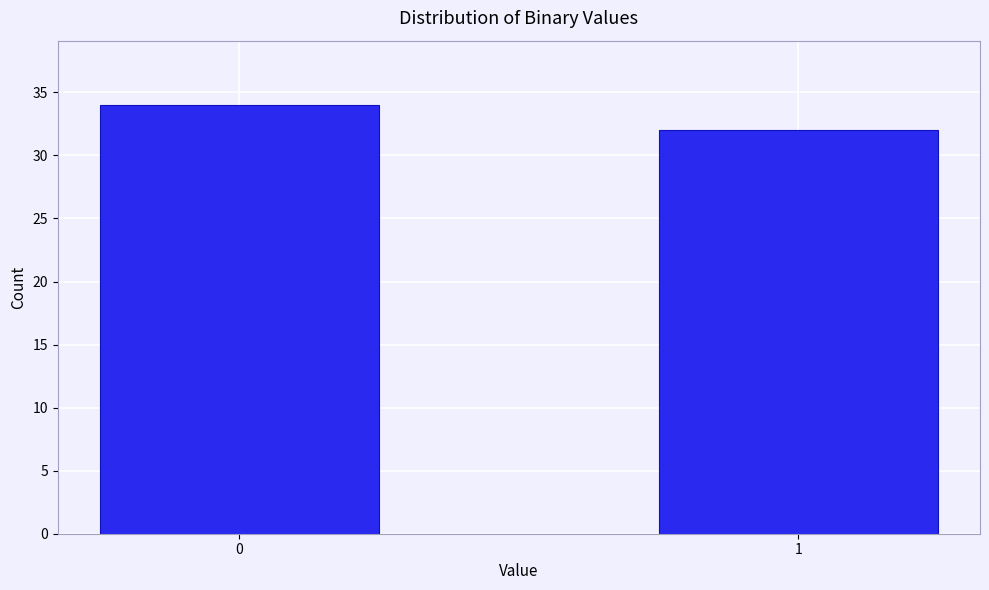

Reading right to left, list all the values displayed in this chart.

32	34